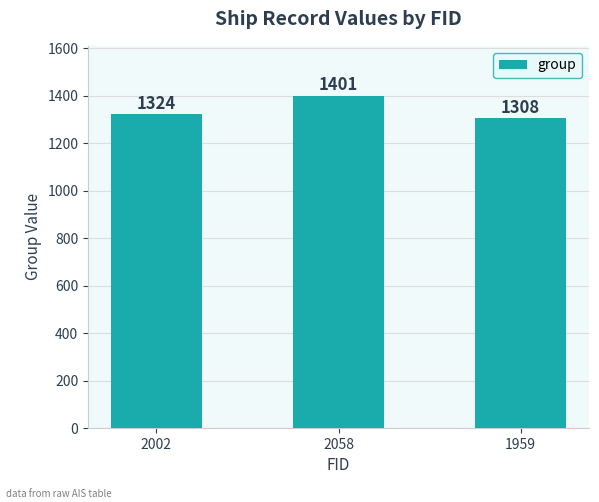

What is the label of the 2nd bar from the right?

2058